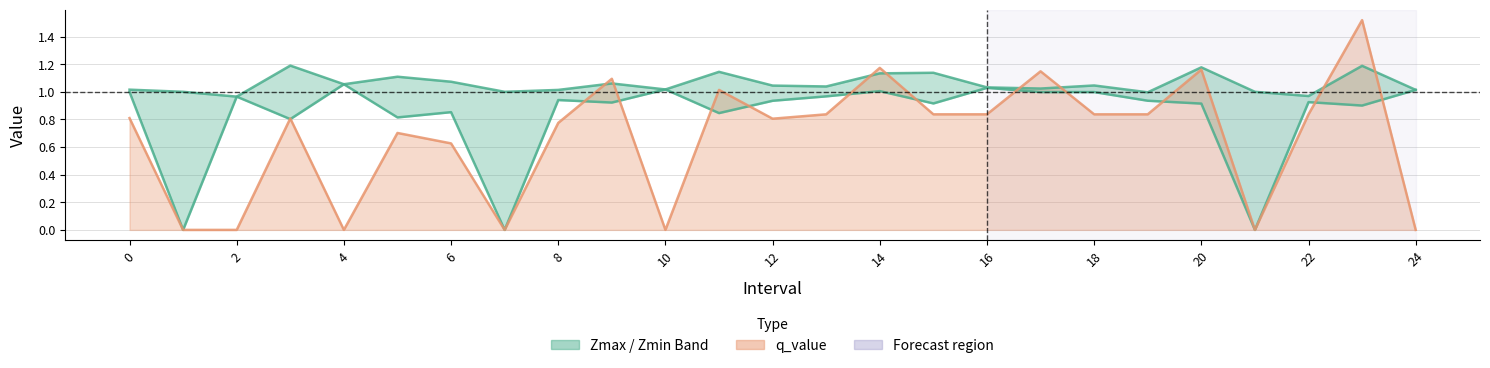

What is the sum of the q_value values at 21 and 20?

1.2